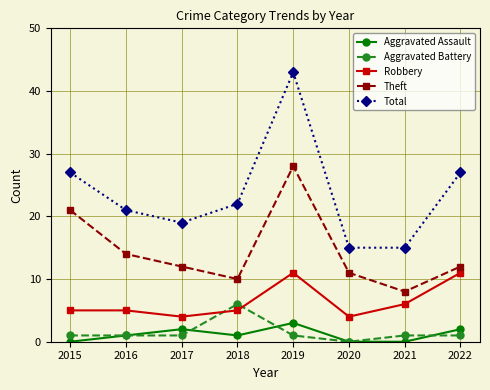

Reading right to left, extract all data points from this chart.

Aggravated Assault: 2022=2	2021=0	2020=0	2019=3	2018=1	2017=2	2016=1	2015=0
Aggravated Battery: 2022=1	2021=1	2020=0	2019=1	2018=6	2017=1	2016=1	2015=1
Robbery: 2022=11	2021=6	2020=4	2019=11	2018=5	2017=4	2016=5	2015=5
Theft: 2022=12	2021=8	2020=11	2019=28	2018=10	2017=12	2016=14	2015=21
Total: 2022=27	2021=15	2020=15	2019=43	2018=22	2017=19	2016=21	2015=27